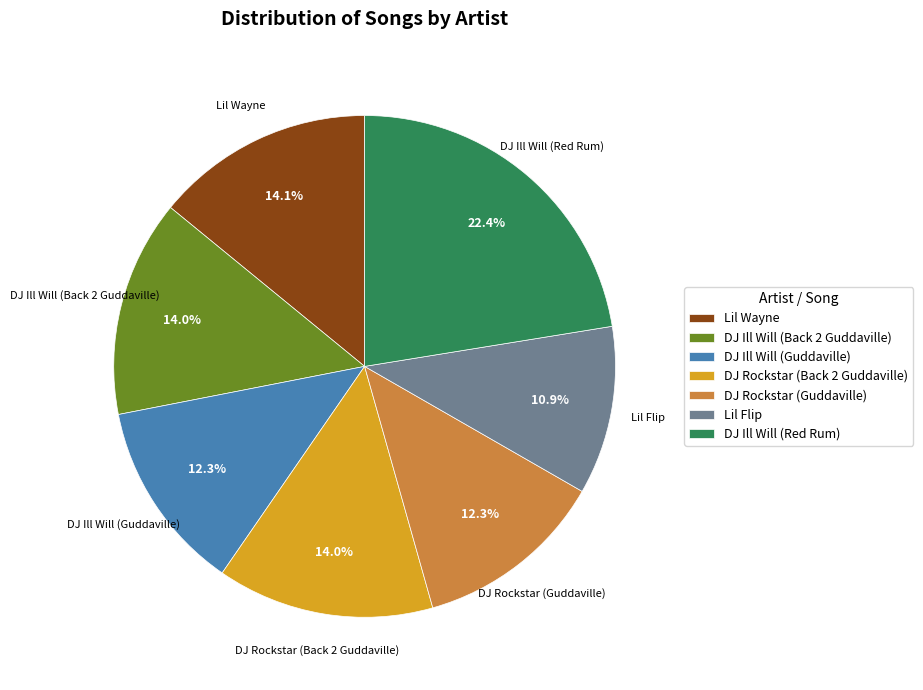

Which category has the smallest portion of the pie?

Lil Flip